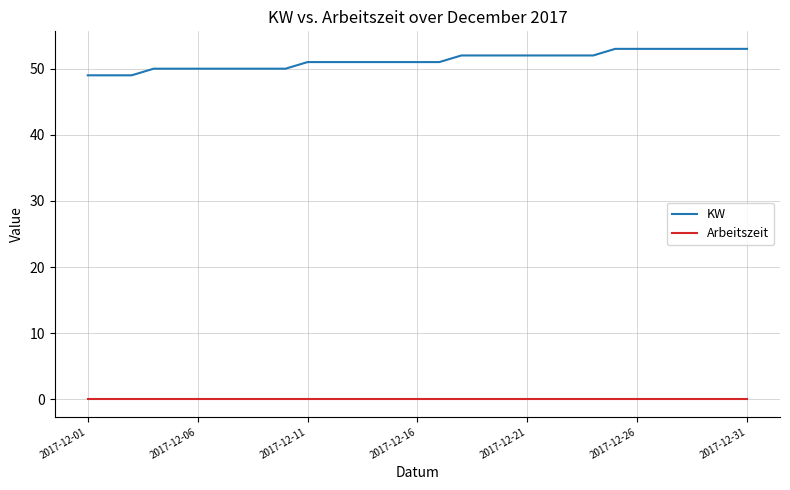

Rank the series by their average value, from lowest to highest.

Arbeitszeit, KW